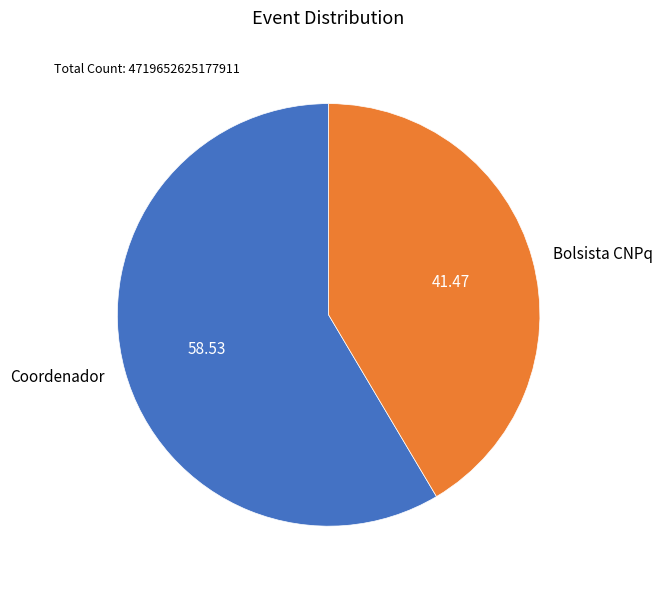

True or false: Coordenador accounts for 67% of the total.

False